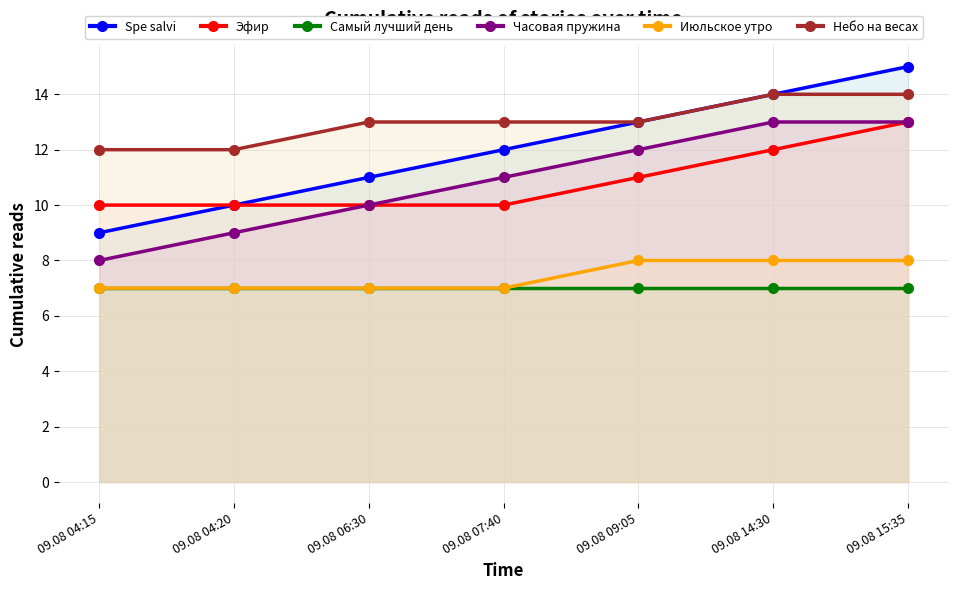

True or false: Часовая пружина and Небо на весах intersect in this chart.

False